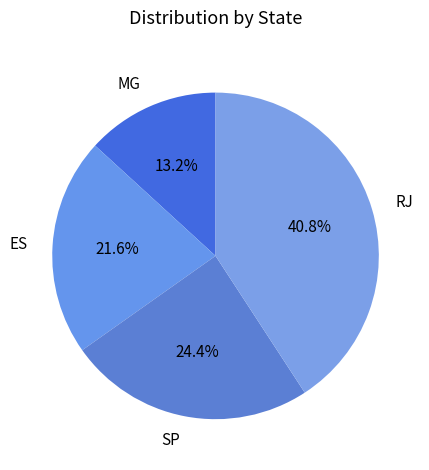

To the nearest percent, what portion does MG represent?

13%